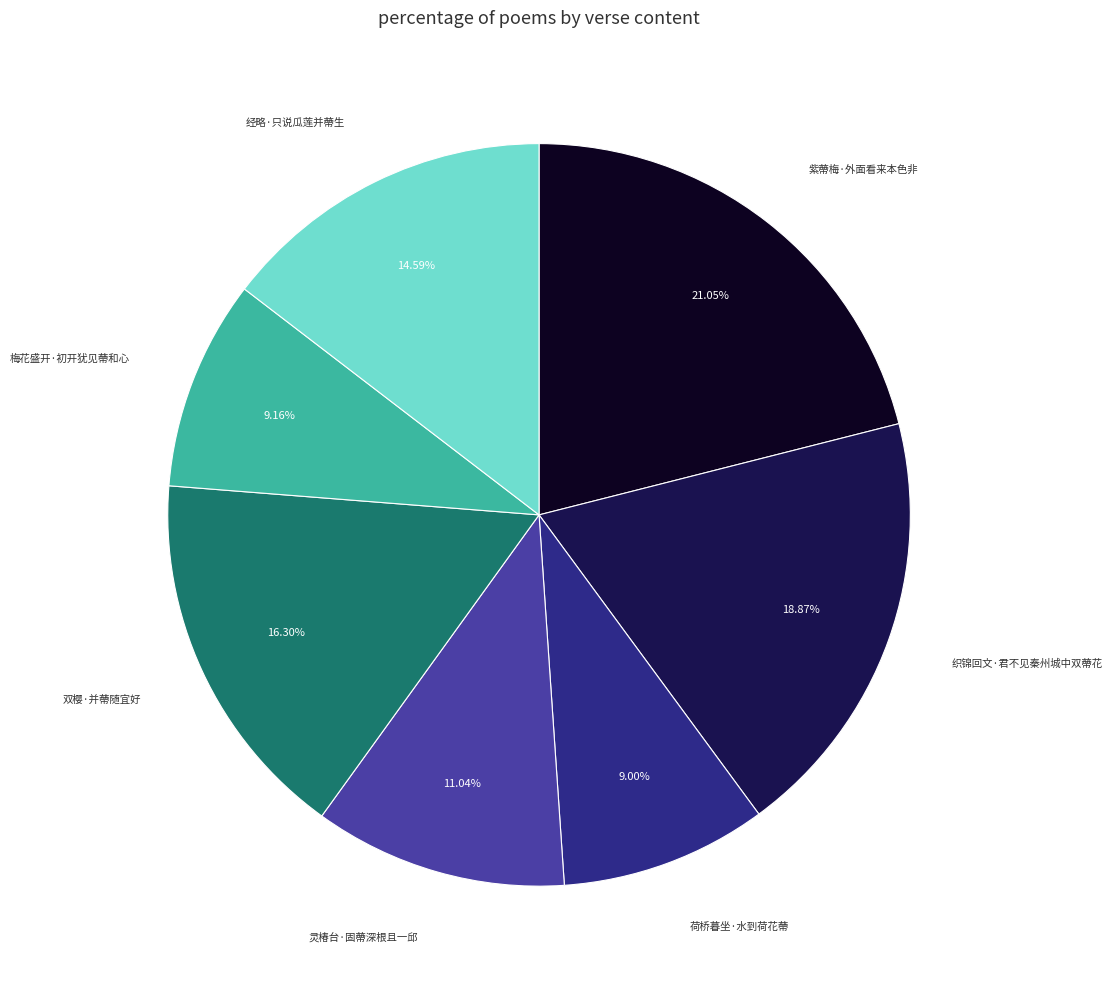

To the nearest percent, what is the combined percentage of 织锦回文·君不见秦州城中双蔕花 and 梅花盛开·初开犹见蔕和心?

28%